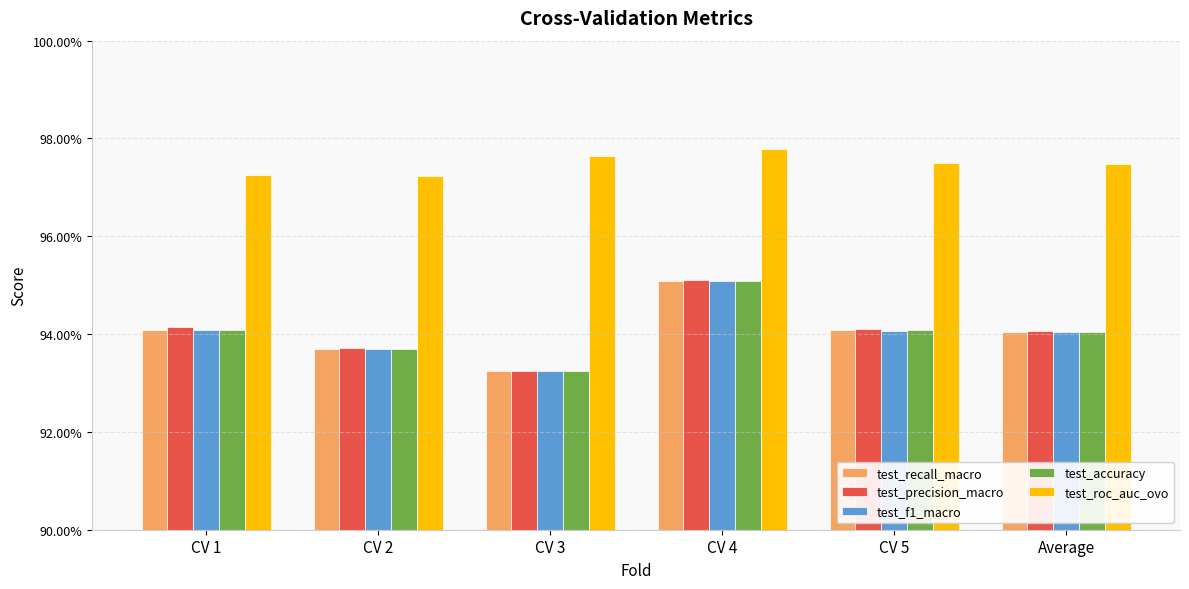

Which series has the largest total across all categories?

test_roc_auc_ovo